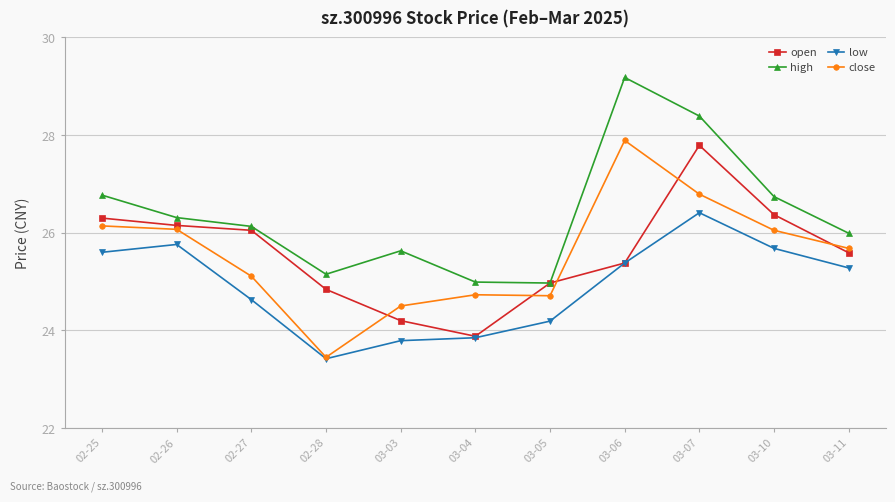

What are all the series names shown in the legend?

open, high, low, close